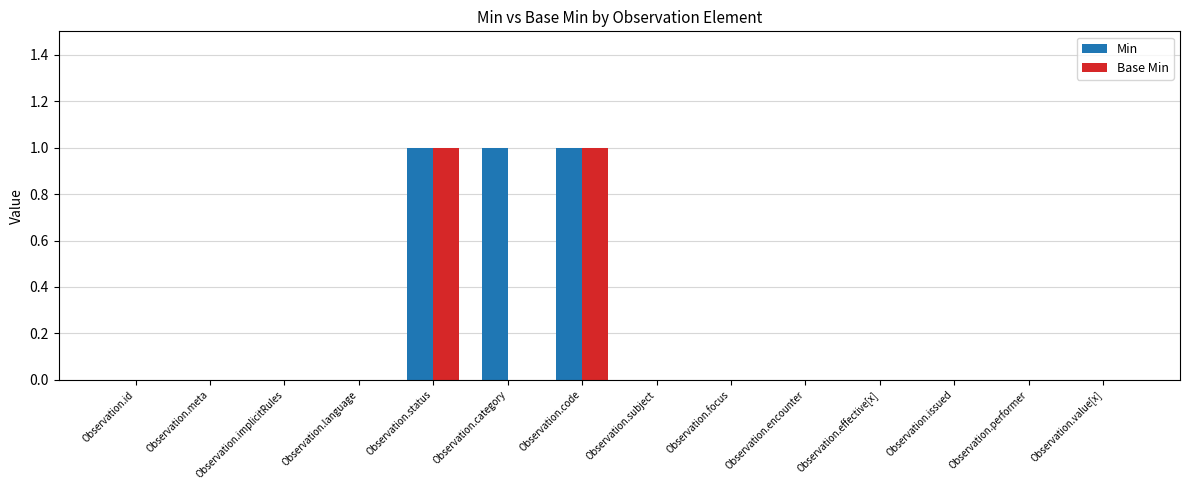

Is it true that Min equals 1 at Observation.category?

True